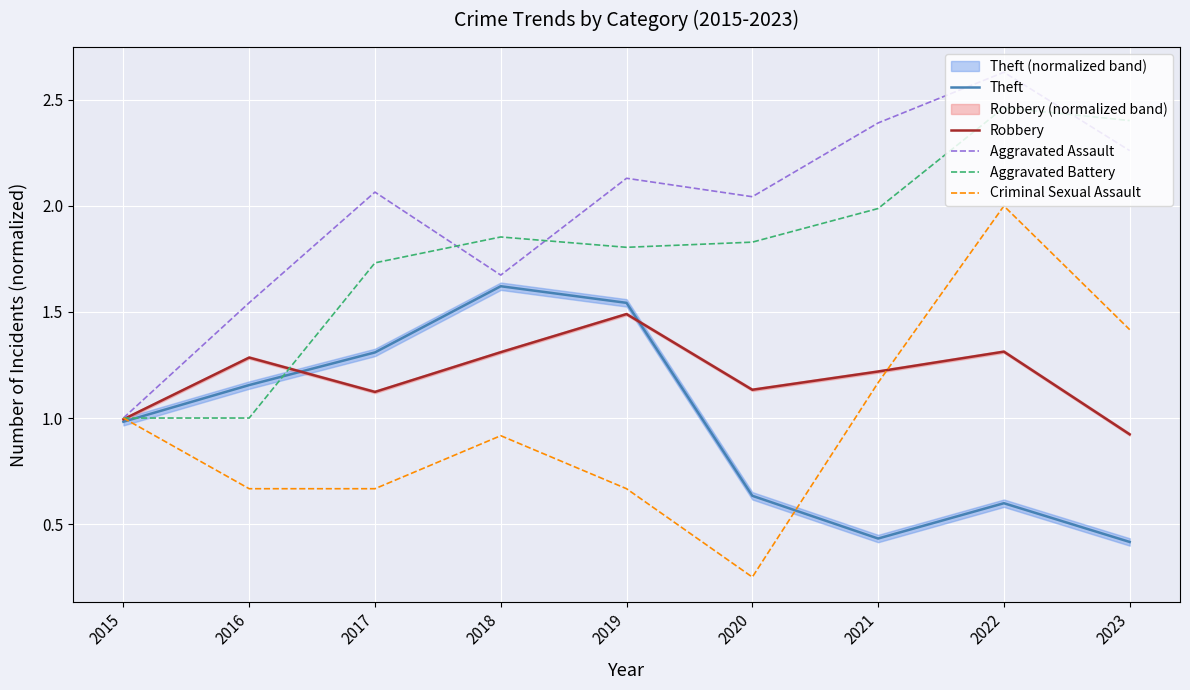

At which label is Theft closest to 1?

2015